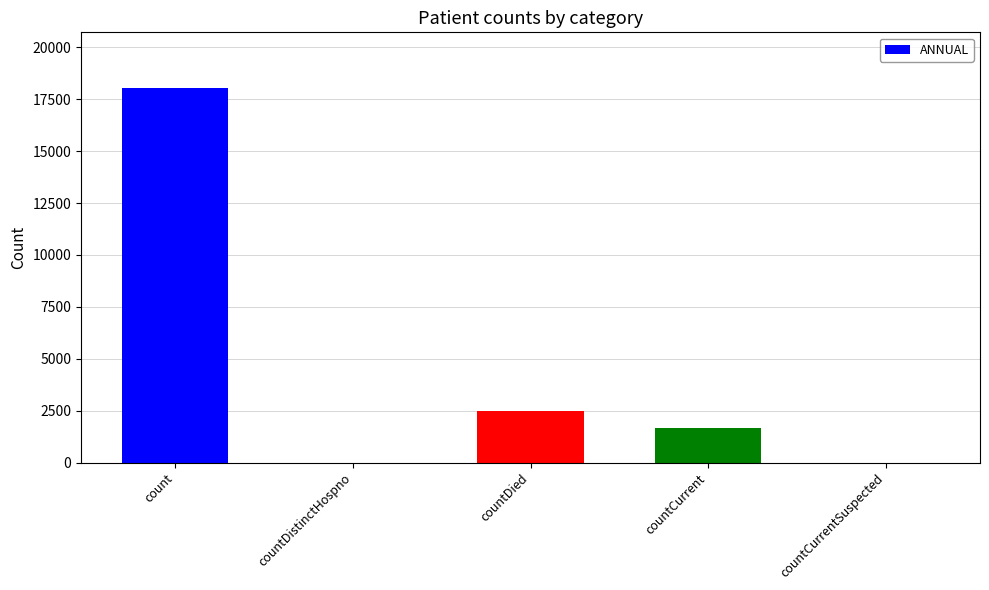

At which category does the chart reach its peak across all series?

count